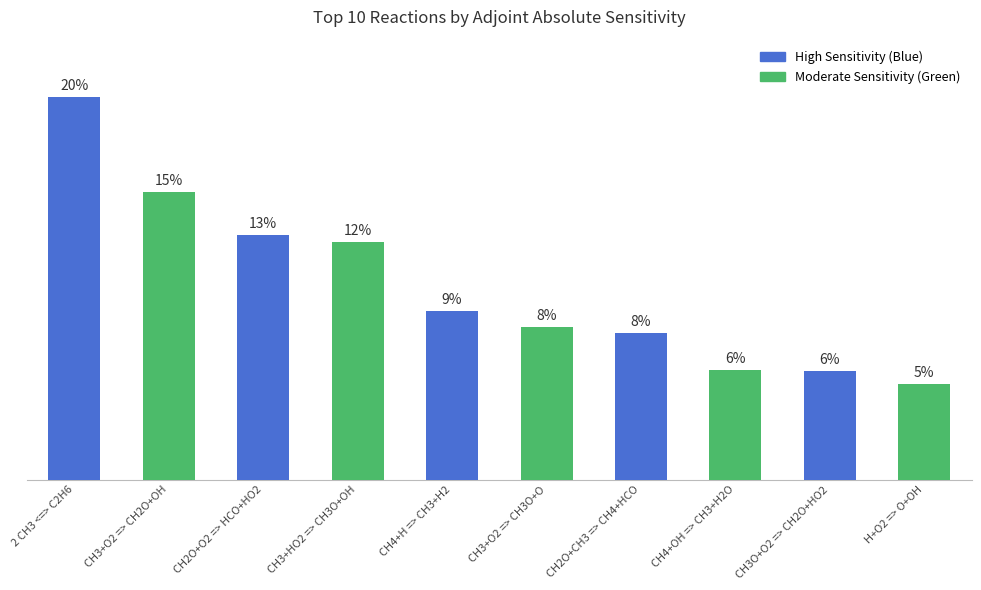

Does the chart contain any negative values?

No